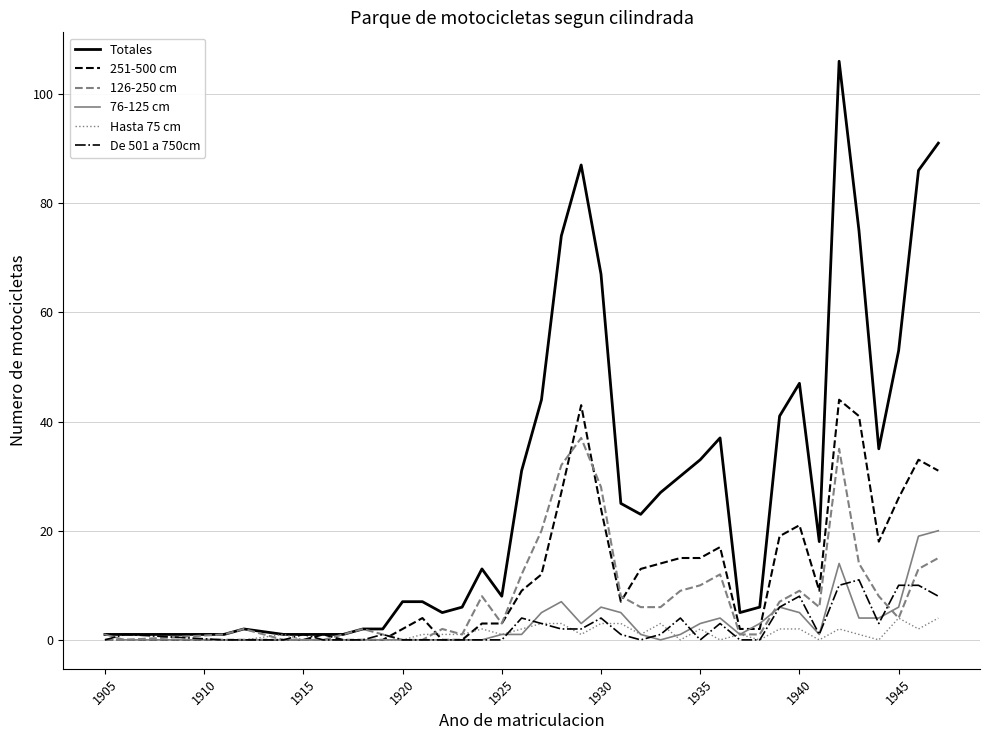

Which series has the largest total across all categories?

Totales